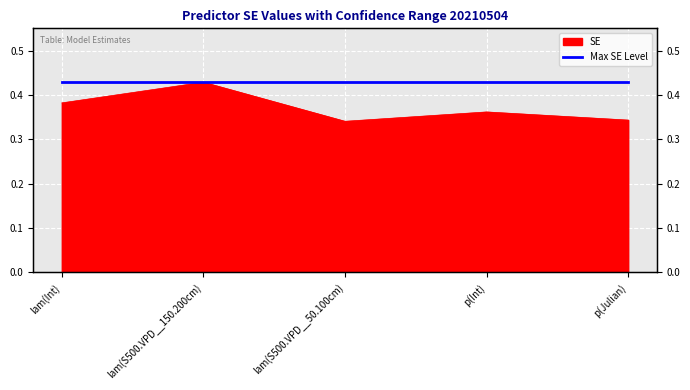

Where is the first local minimum?

lam(S500.VPD__50.100cm)